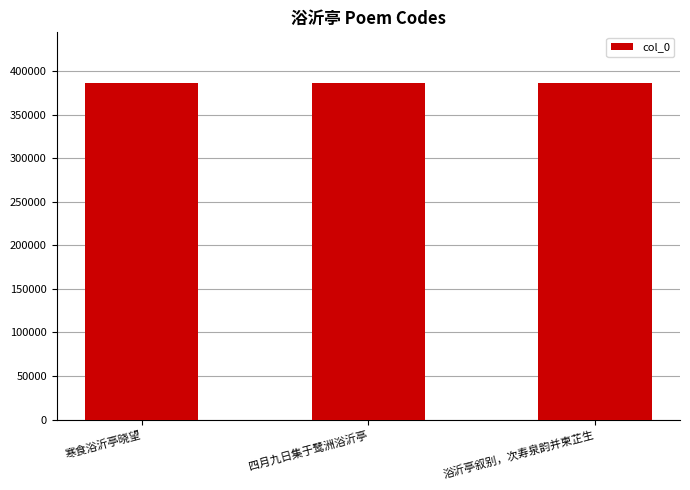

What is the label of the 2nd bar from the left?

四月九日集于鹭洲浴沂亭